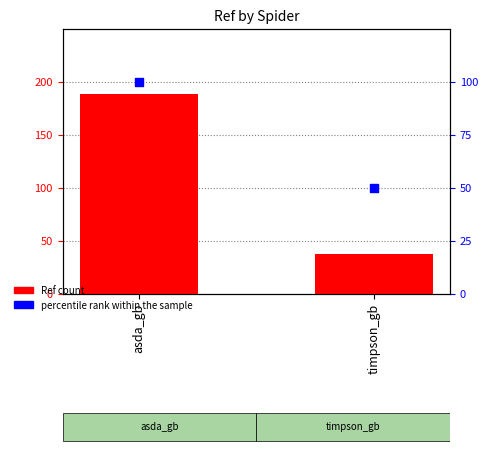

Which series contains the lowest Y value?

Ref